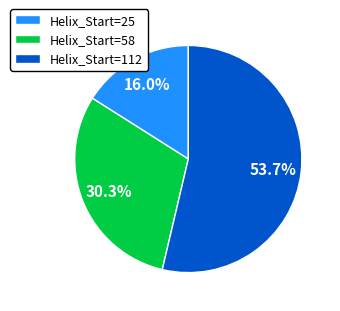

Which slice is the largest?

Helix_Start=112